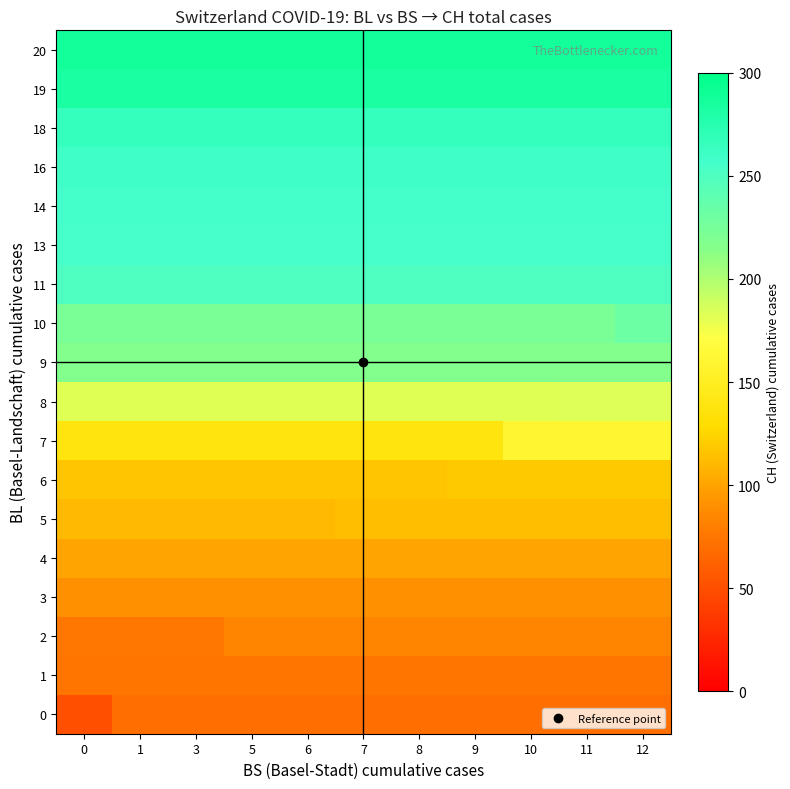

What is the spread (max minus min) of values at 12?

218